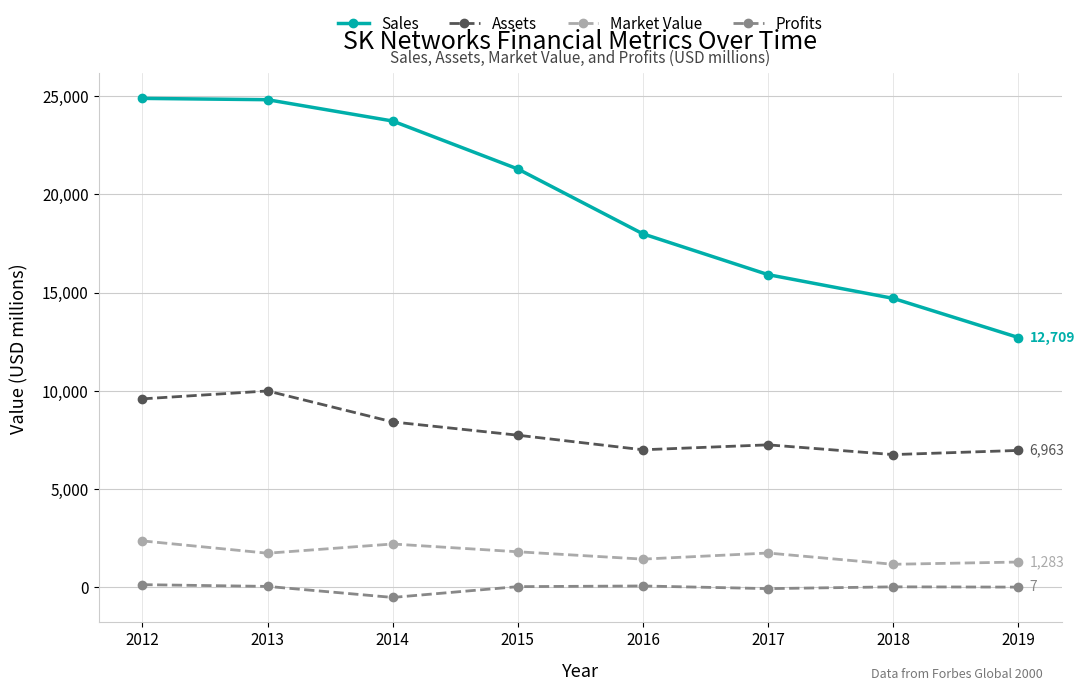

What is the minimum value shown in the chart?

-518.8